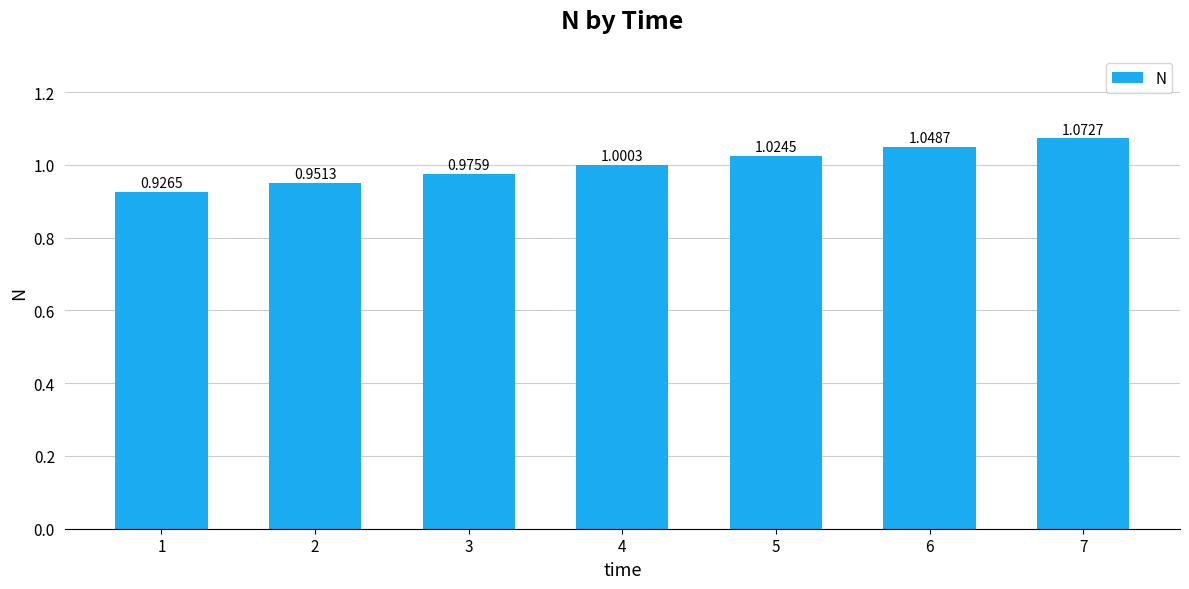

At which label is the value closest to 0?

1